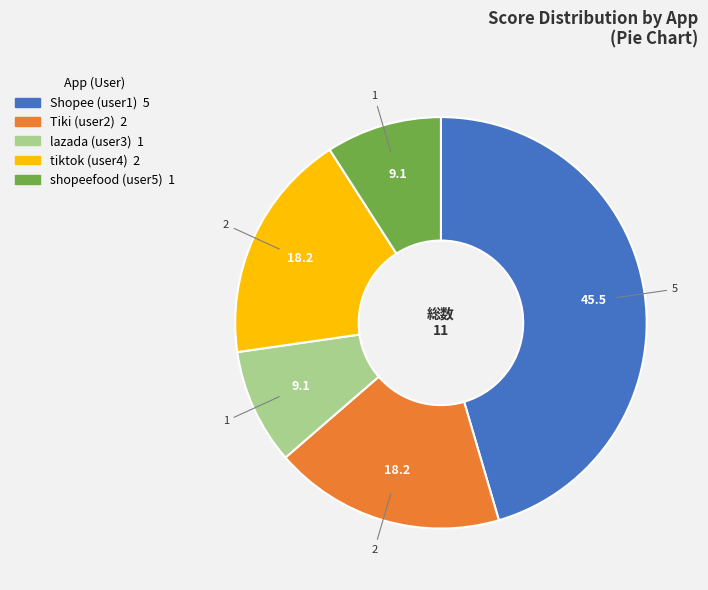

Combined, do Shopee (user1) and tiktok (user4) account for over 50%?

Yes